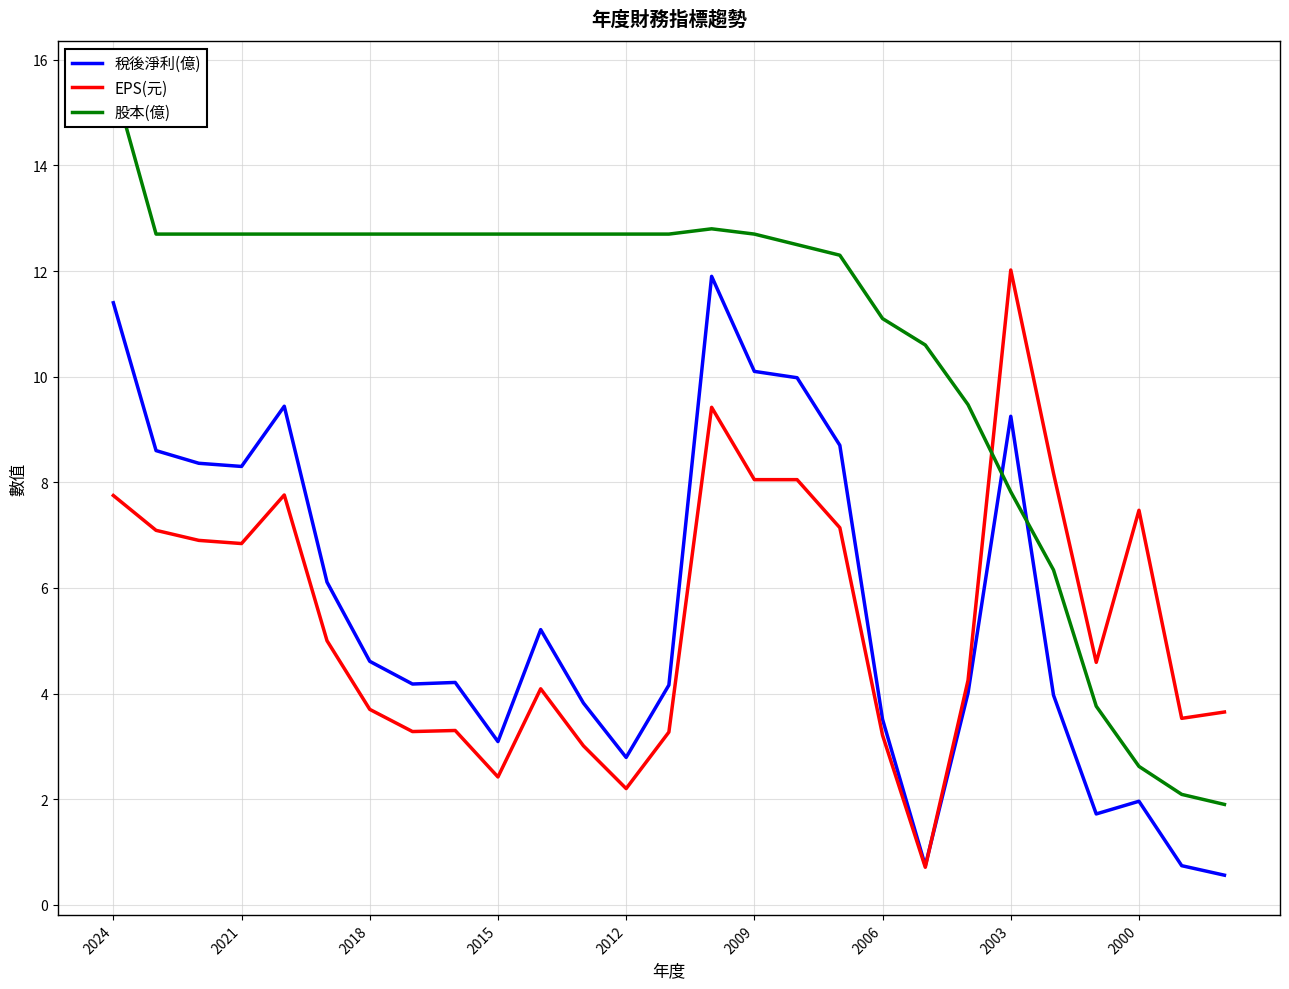

Which series has the widest spread of values?

股本(億)